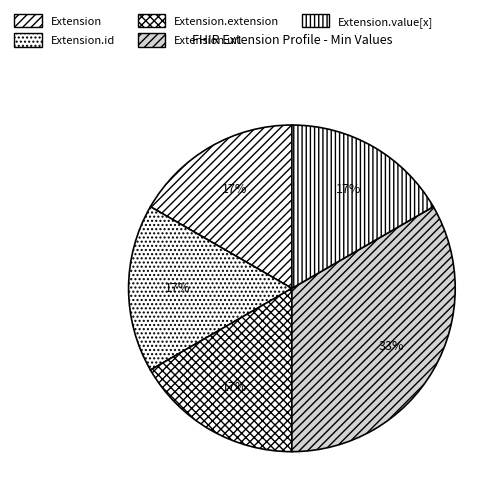

To the nearest percent, what is the average slice percentage?

20%